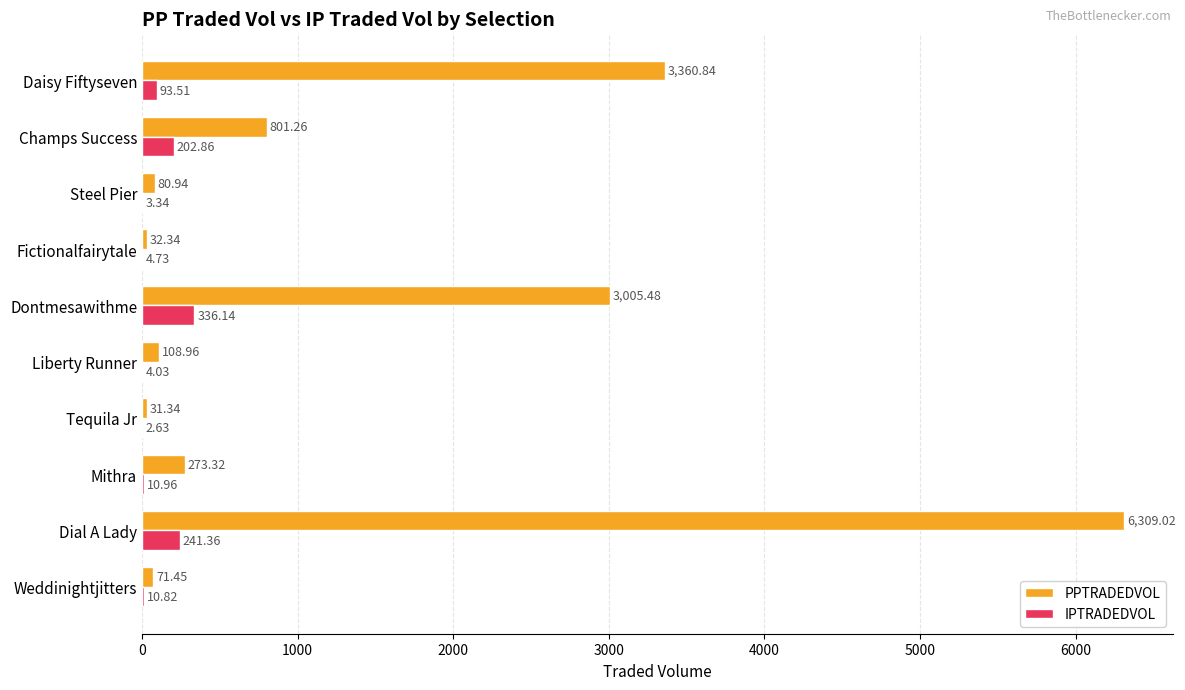

Which series changed the most between Weddinightjitters and Tequila Jr?

PPTRADEDVOL